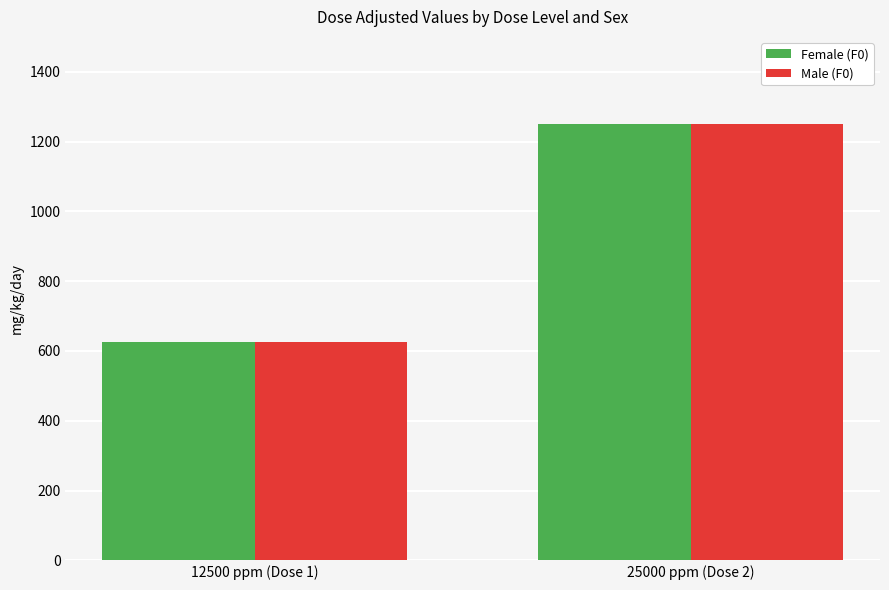

What are all the series names shown in the legend?

Female (F0), Male (F0)